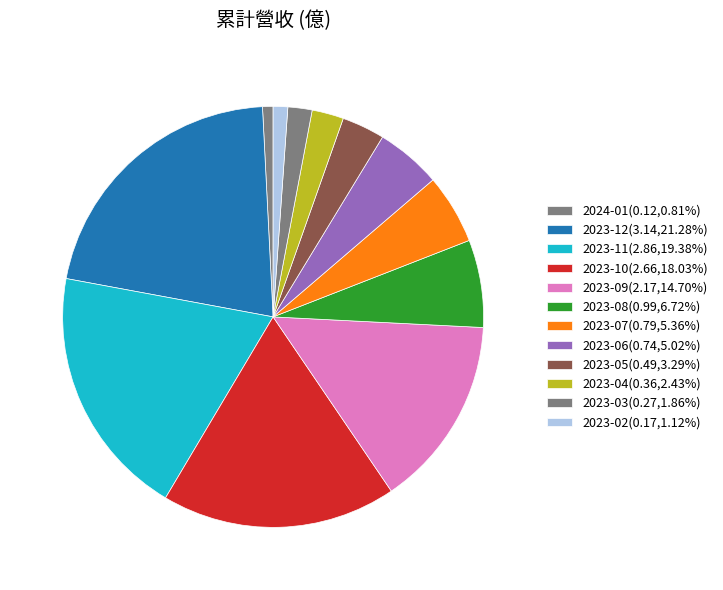

Is there any slice that represents more than half of the pie?

No